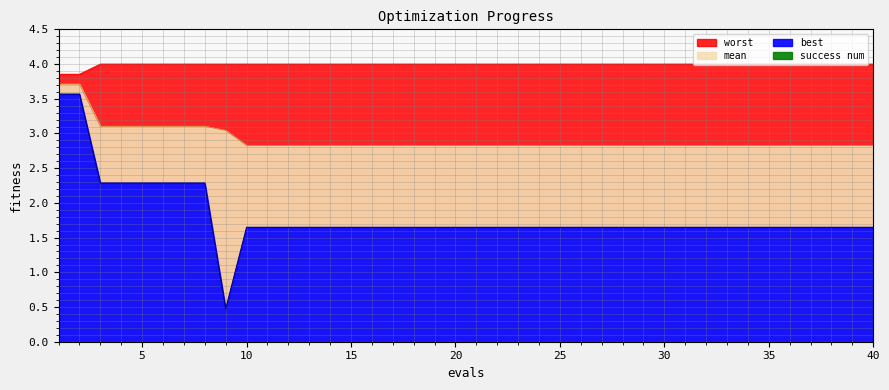

True or false: best and worst cross at least once.

False